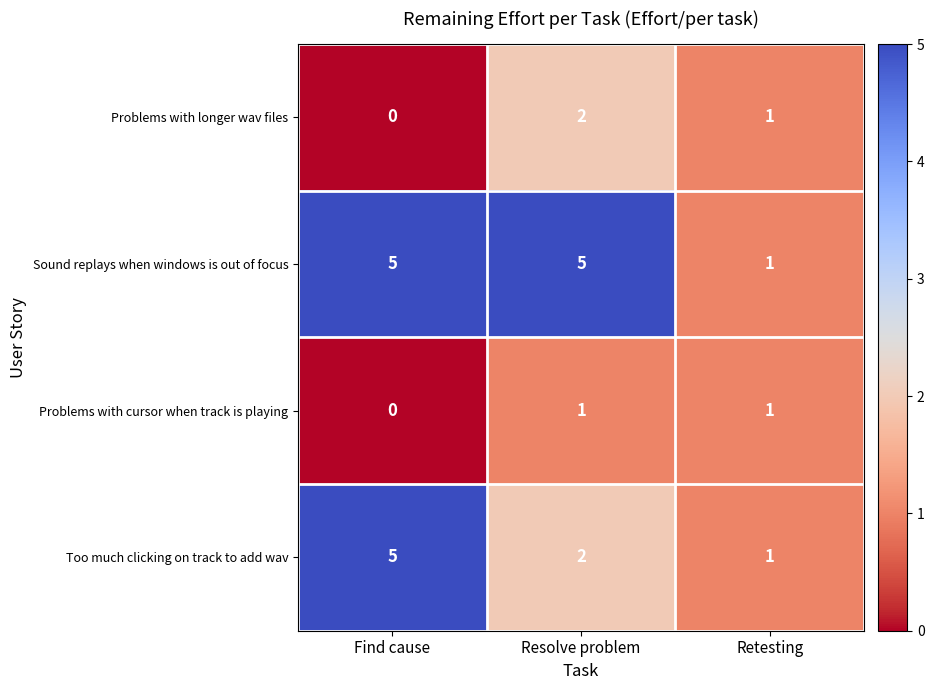

What is the average value of the Sound replays when windows is out of focus series?

4